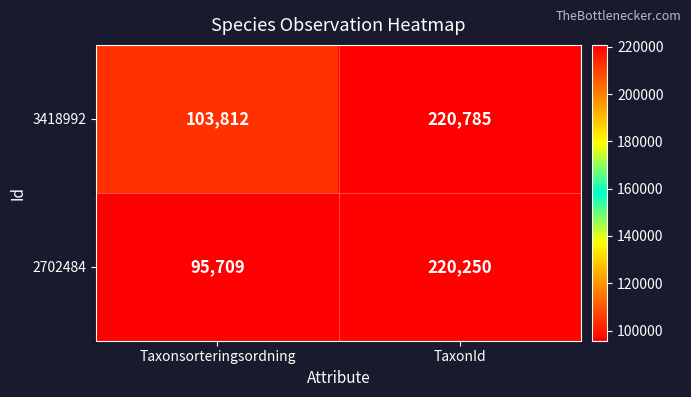

What is the difference between the 3418992 values at TaxonId and Taxonsorteringsordning?

116973